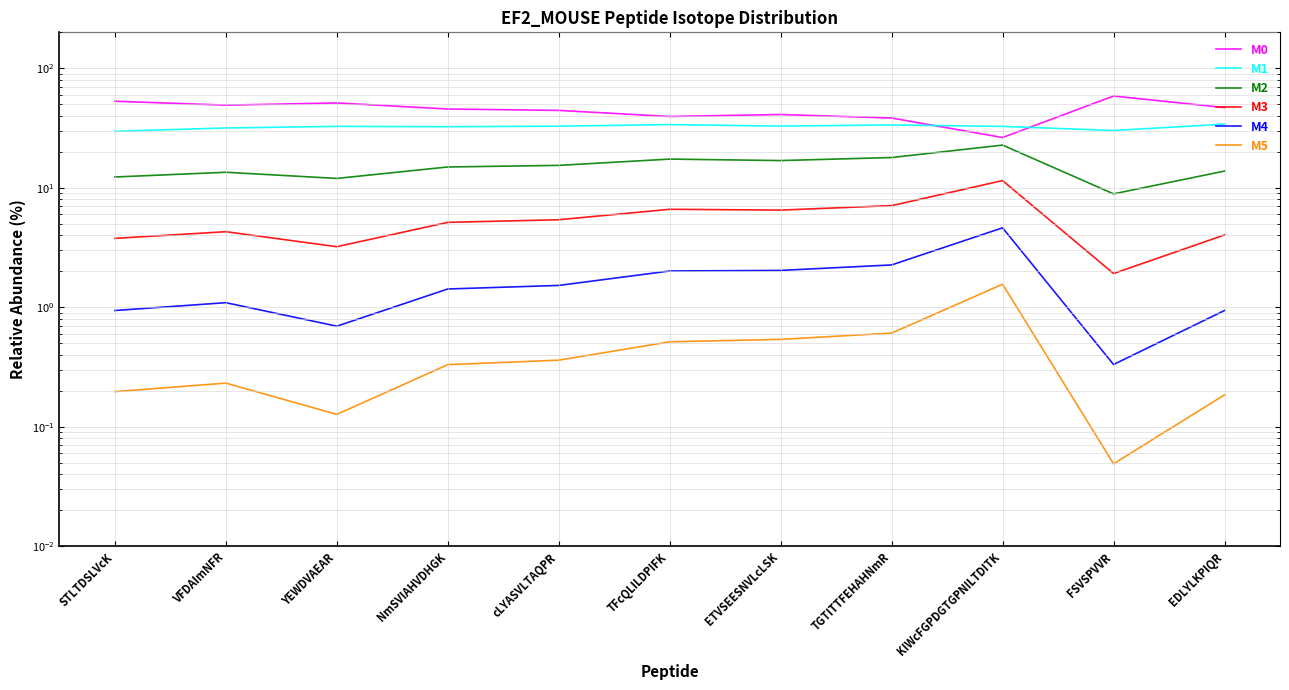

Is it true that M4 equals 2.0 at TFcQLILDPIFK?

True